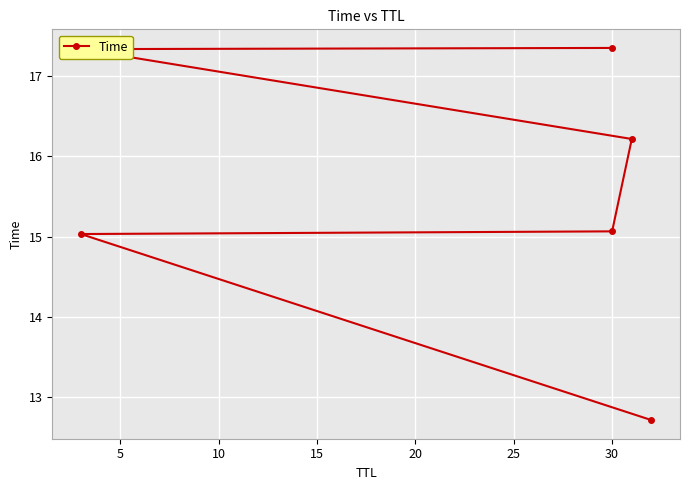

True or false: the data shows 23.7 at 25.

False